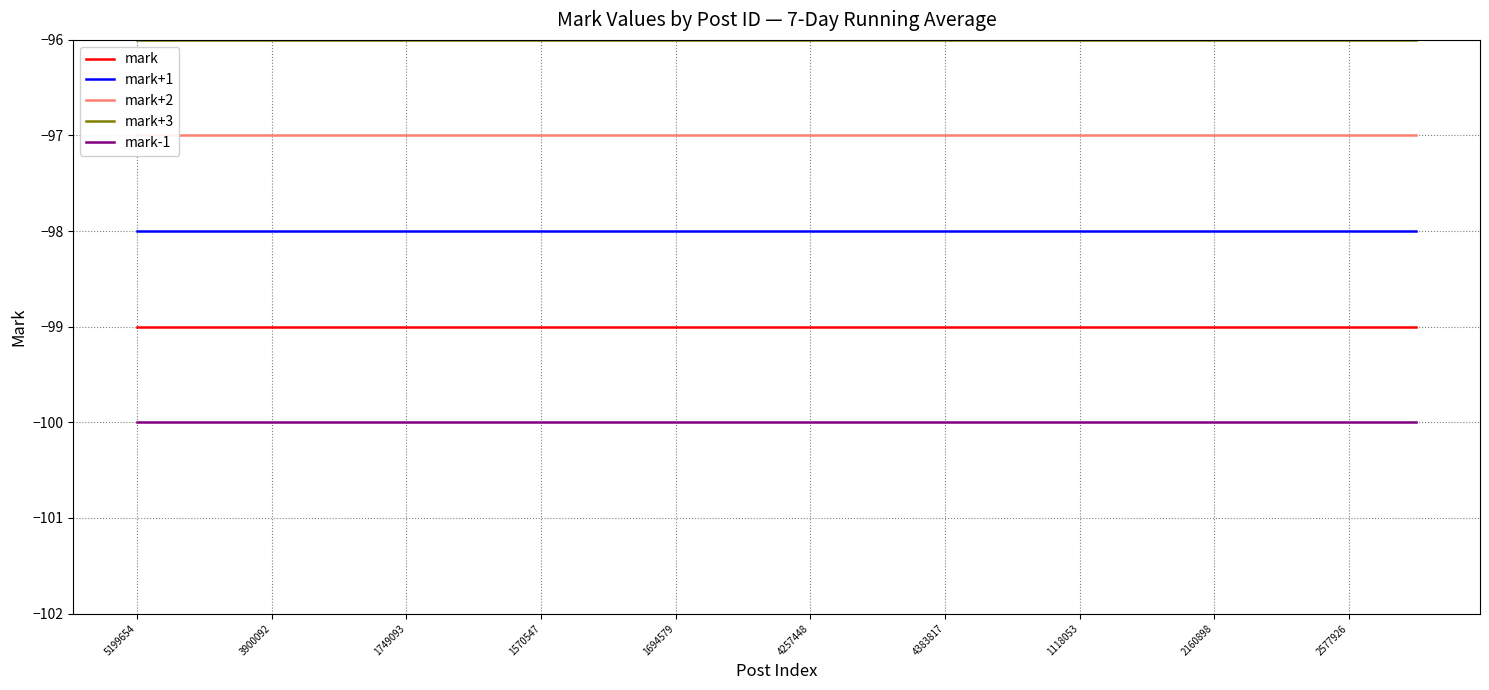

Is the value of mark+1 at 2160898 greater than the value of mark at 4383817?

Yes